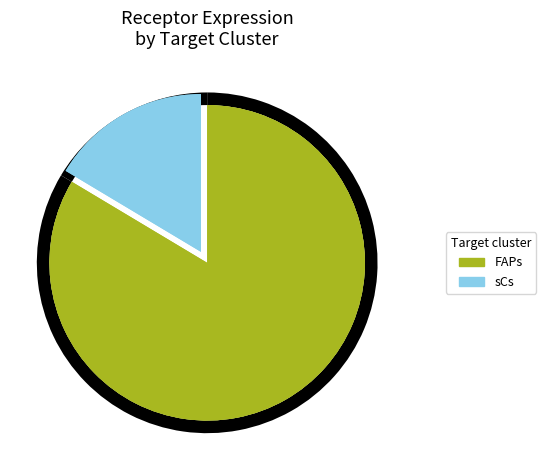

To the nearest percent, what is the difference between the sCs and FAPs slice percentages?

67%